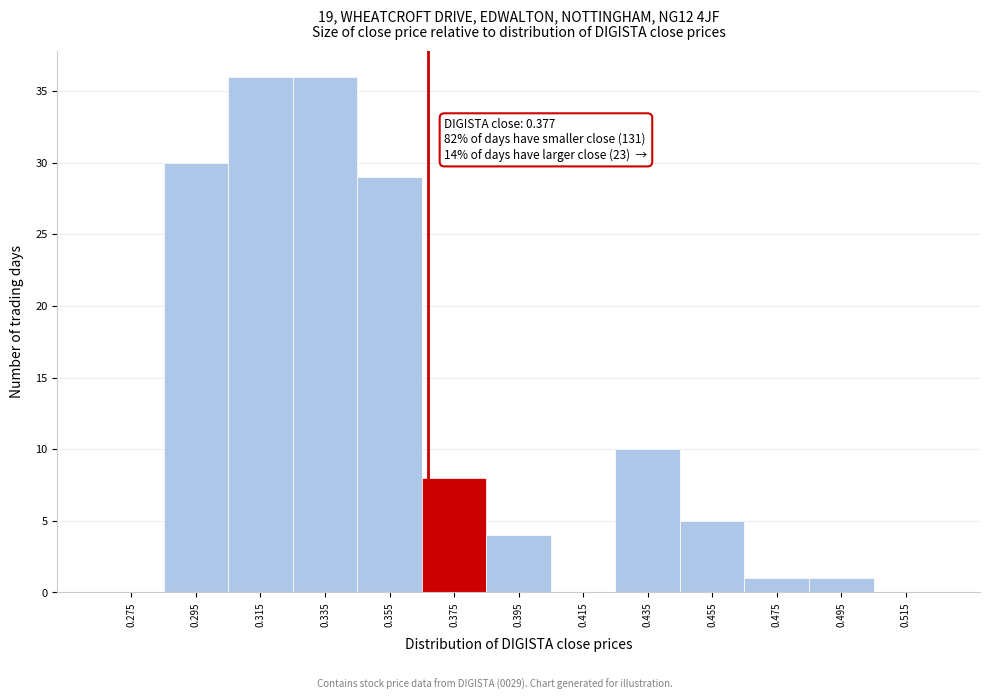

Reading right to left, what are all the values shown in this chart?

0.515=0	0.495=1	0.475=1	0.455=5	0.435=10	0.415=0	0.395=4	0.375=8	0.355=29	0.335=36	0.315=36	0.295=30	0.275=0